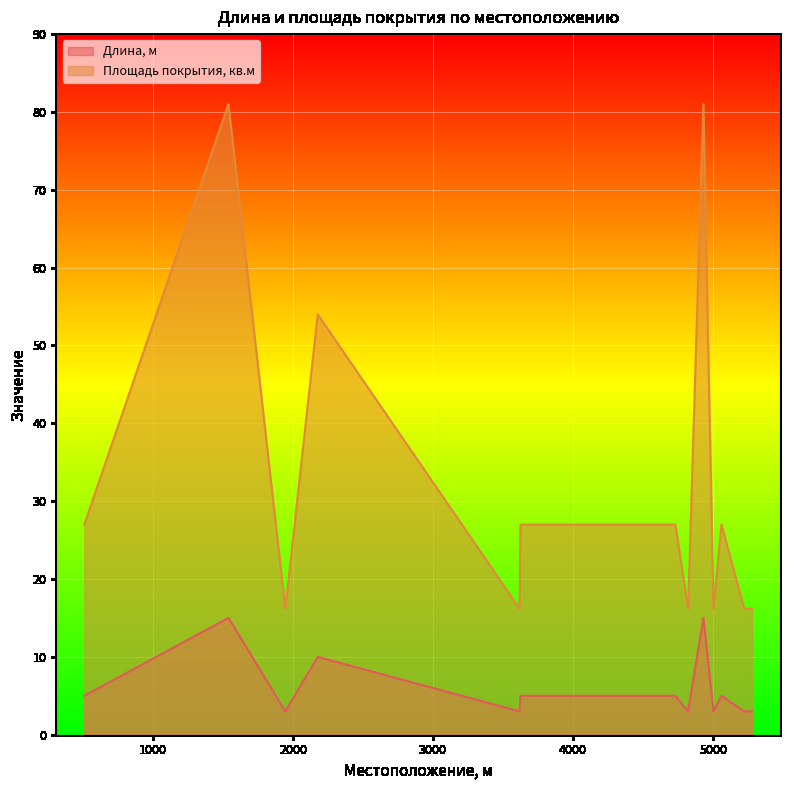

True or false: Площадь покрытия, кв.м and Длина, м cross at least once.

False